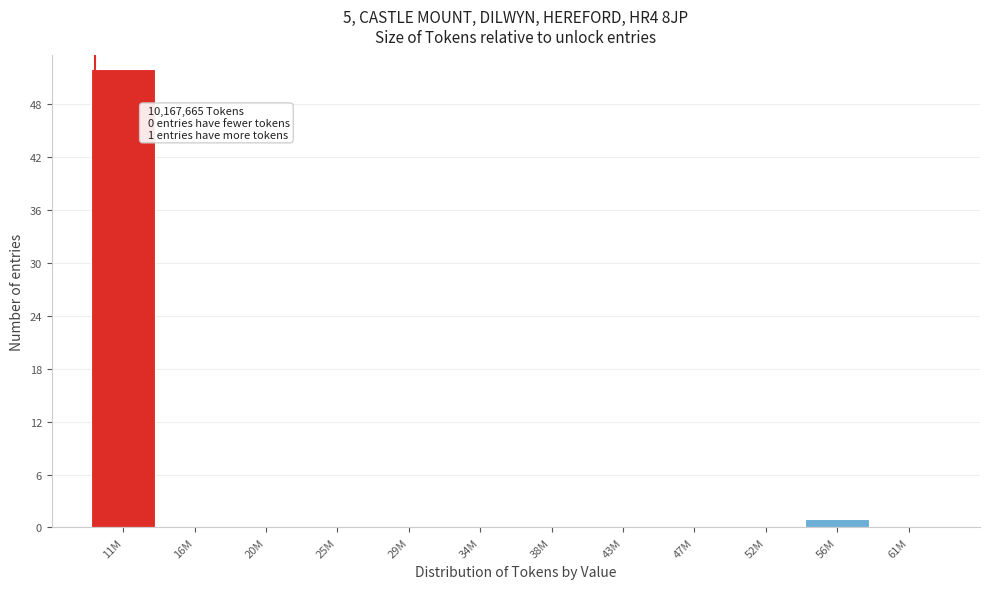

Reading right to left, list all the values displayed in this chart.

61M=0	56M=1	52M=0	47M=0	43M=0	38M=0	34M=0	29M=0	25M=0	20M=0	16M=0	11M=52